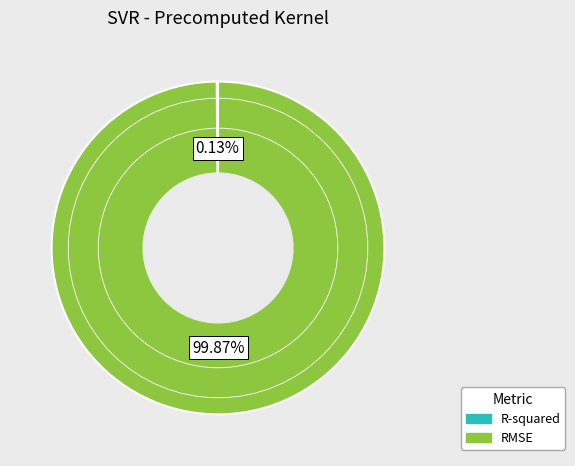

Is it true that RMSE is 94% of the pie?

False